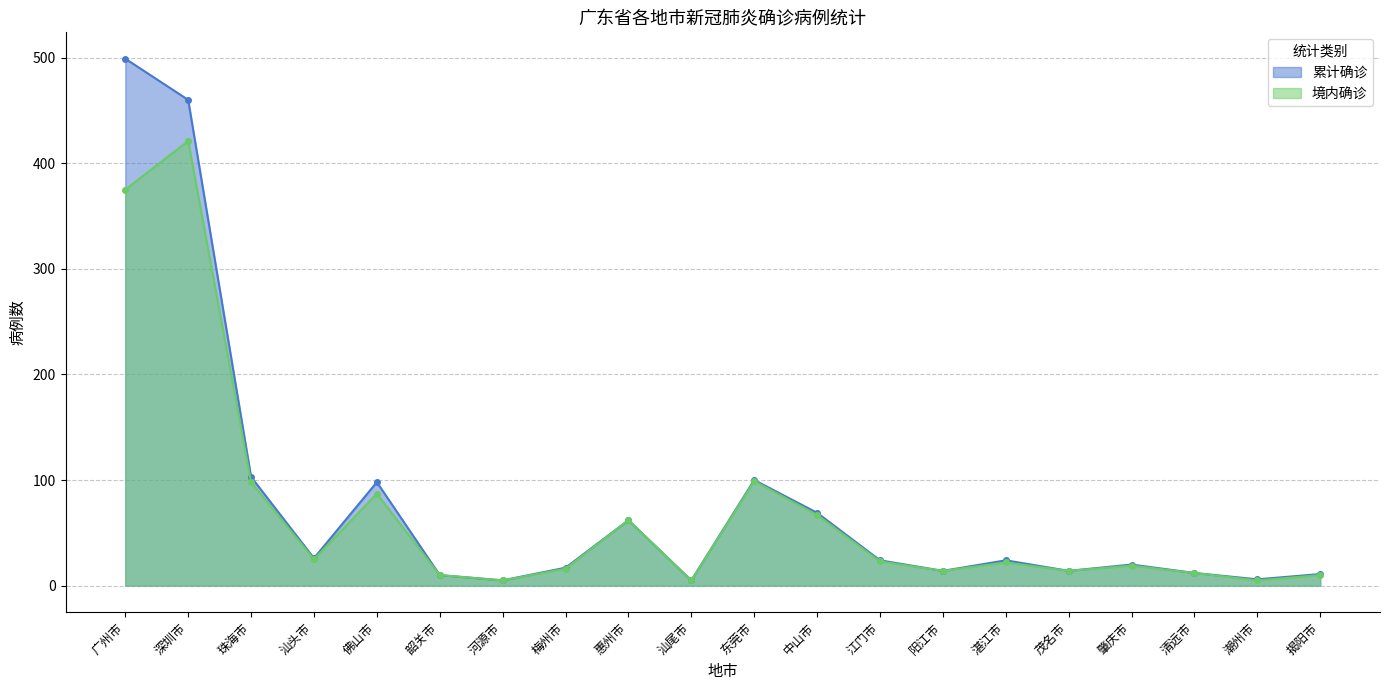

True or false: 累计确诊 and 境内确诊 intersect in this chart.

False